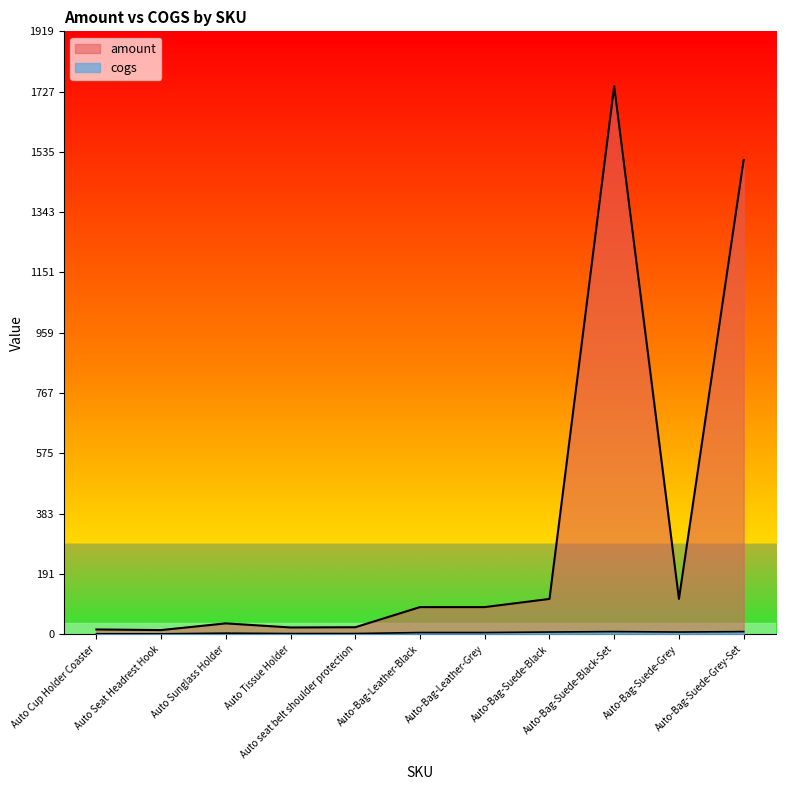

The cogs series shows 1.5 at Auto-Bag-Suede-Grey. True or false?

False